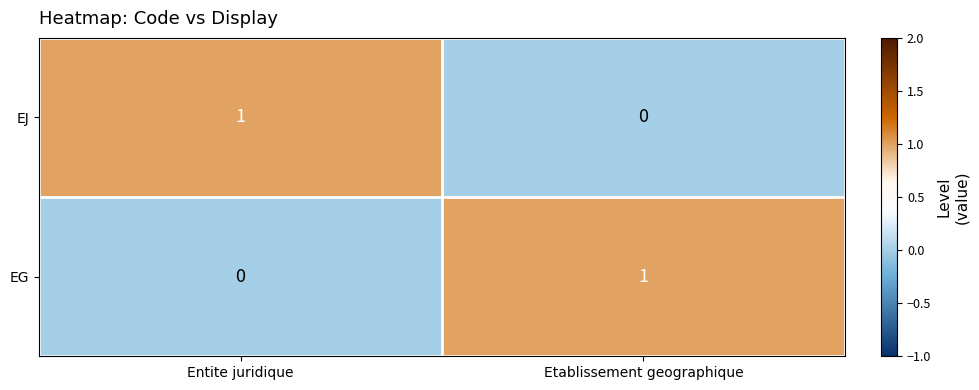

Is it true that EJ equals 1 at Entite juridique?

True